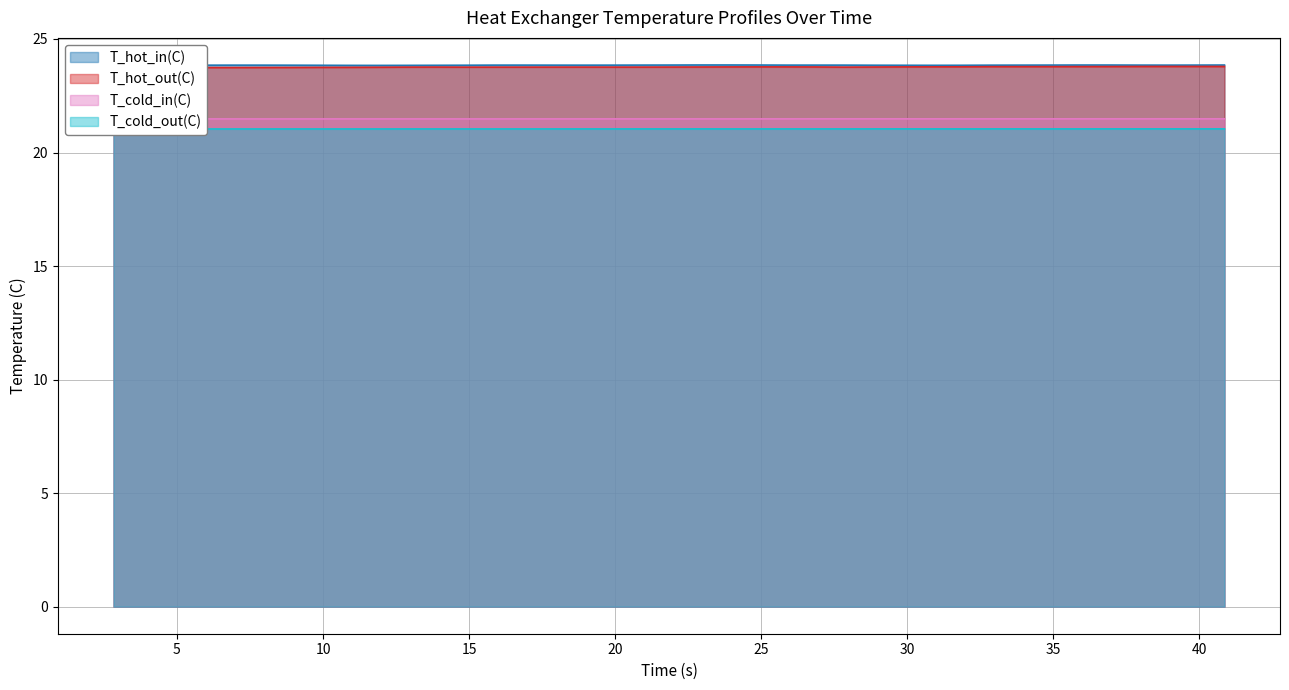

How many lines are shown in the chart?

4